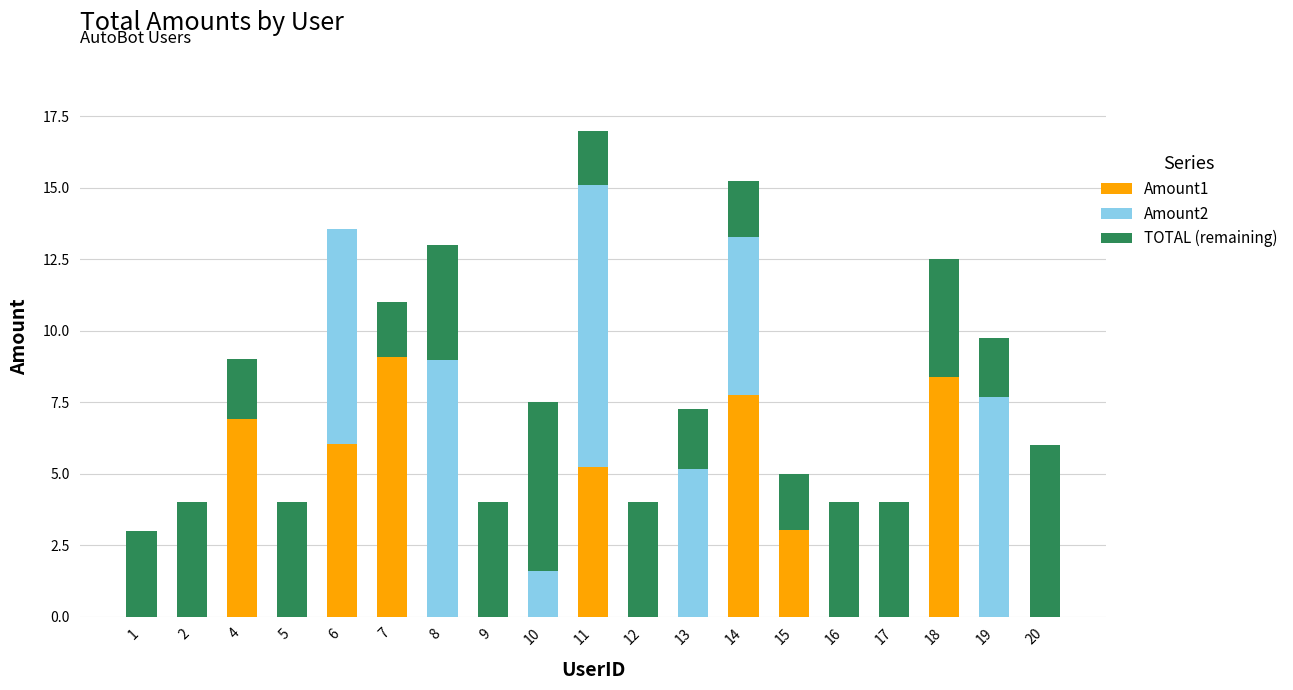

At which label does Amount1 reach its peak?

7